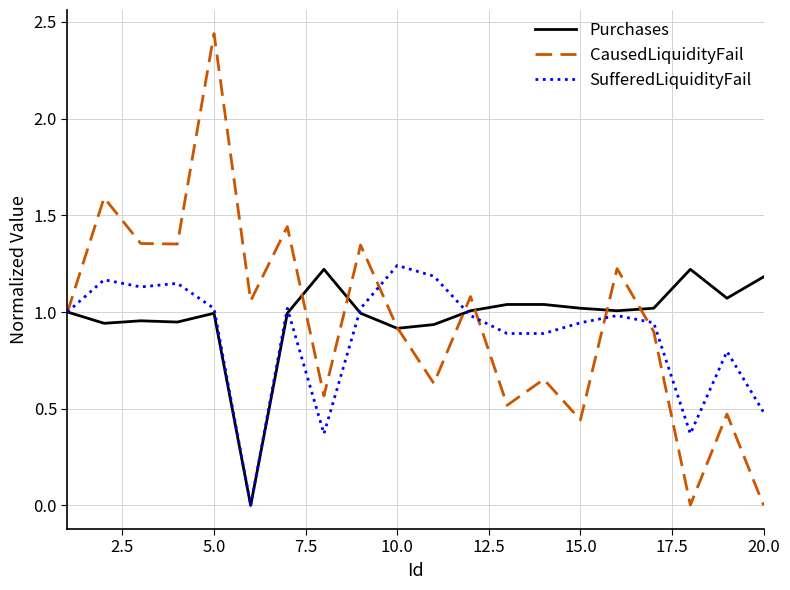

How many distinct data groups are displayed?

3